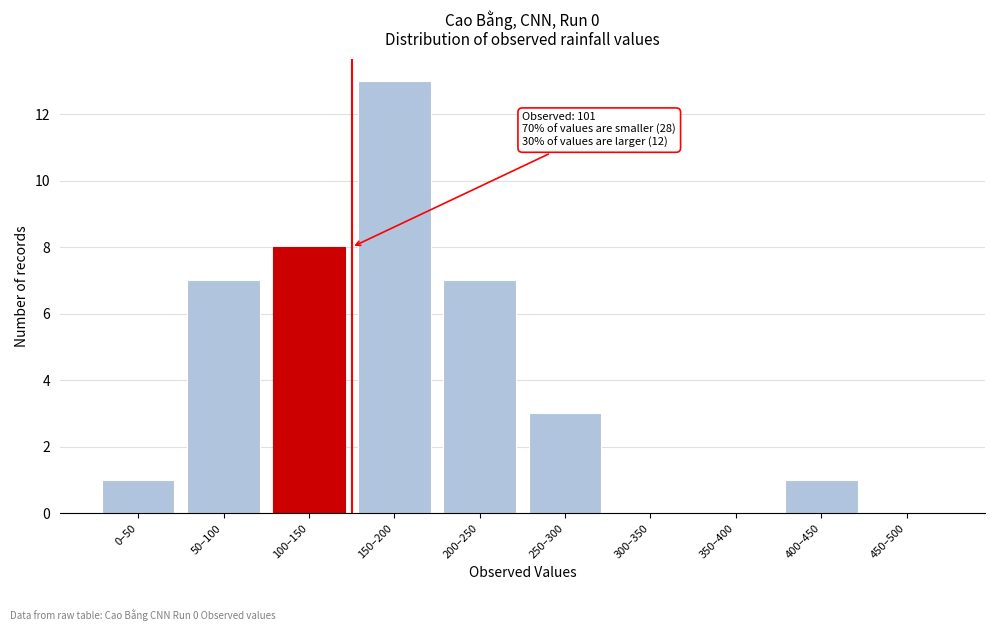

Reading left to right, extract all data points from this chart.

0–50=1	50–100=7	100–150=8	150–200=13	200–250=7	250–300=3	300–350=0	350–400=0	400–450=1	450–500=0